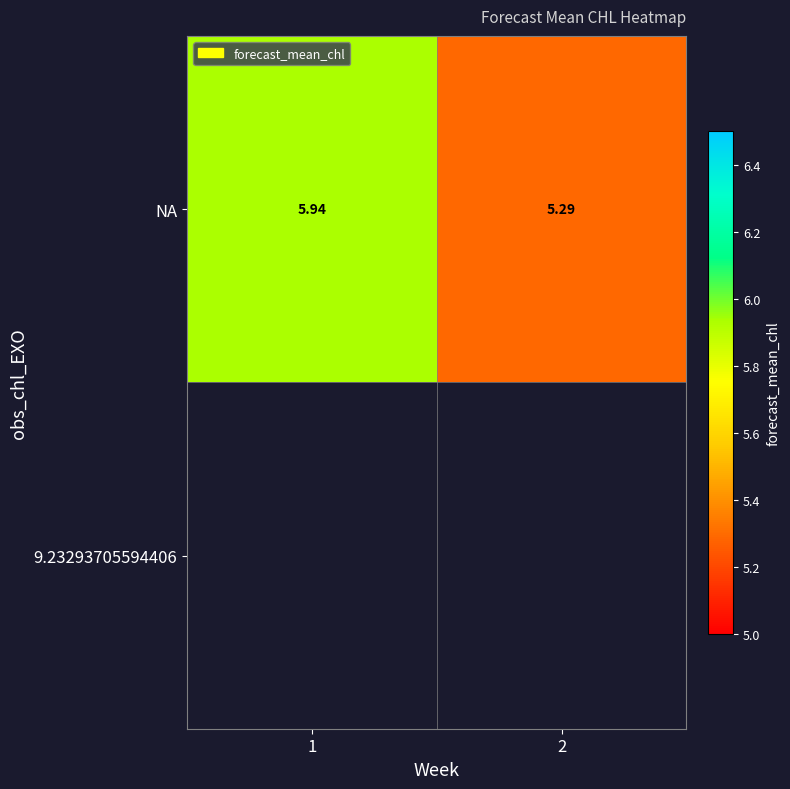

List the labels in order of value, largest first.

1, 2